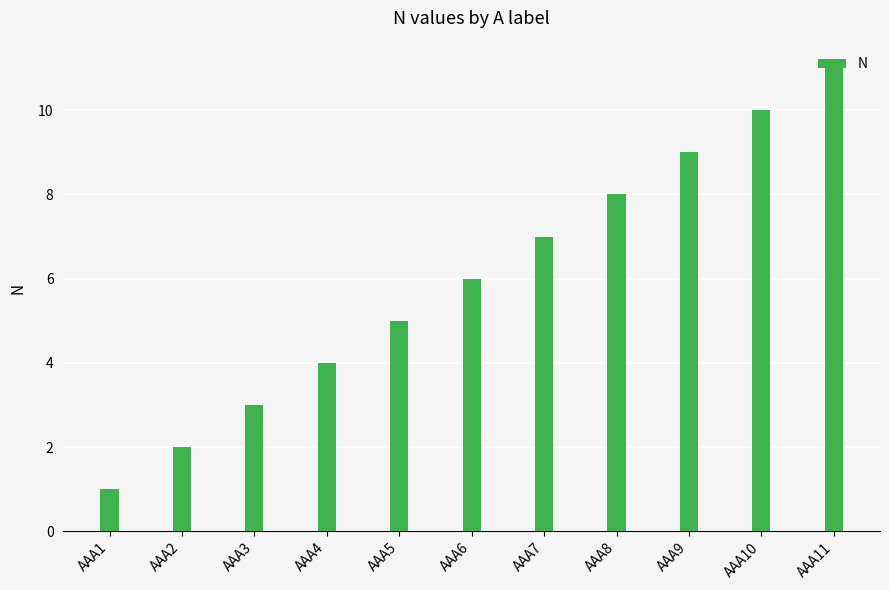

Does the chart contain stacked bars?

No